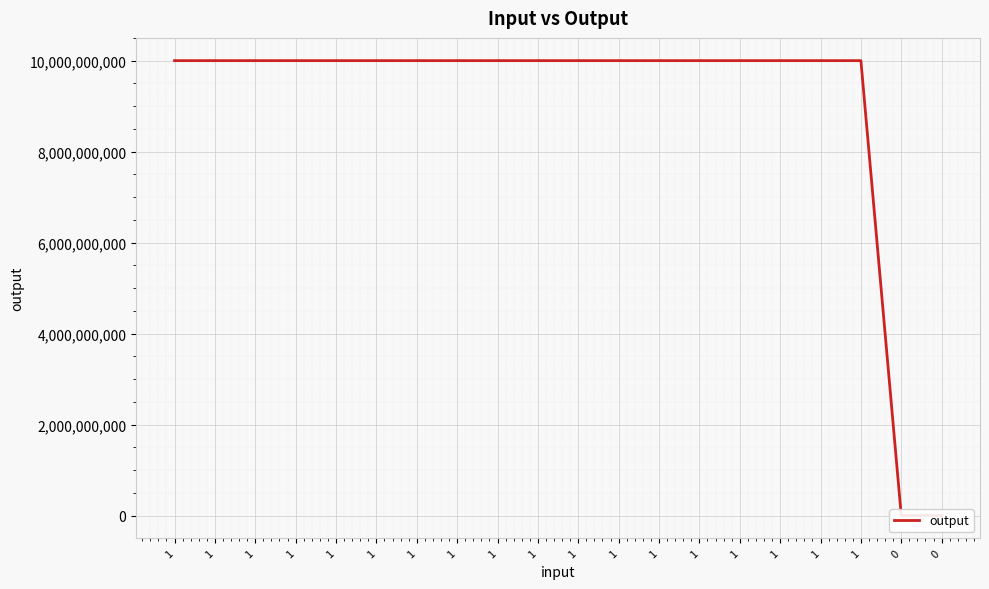

The chart shows a value of 10000010001 at 1. True or false?

True